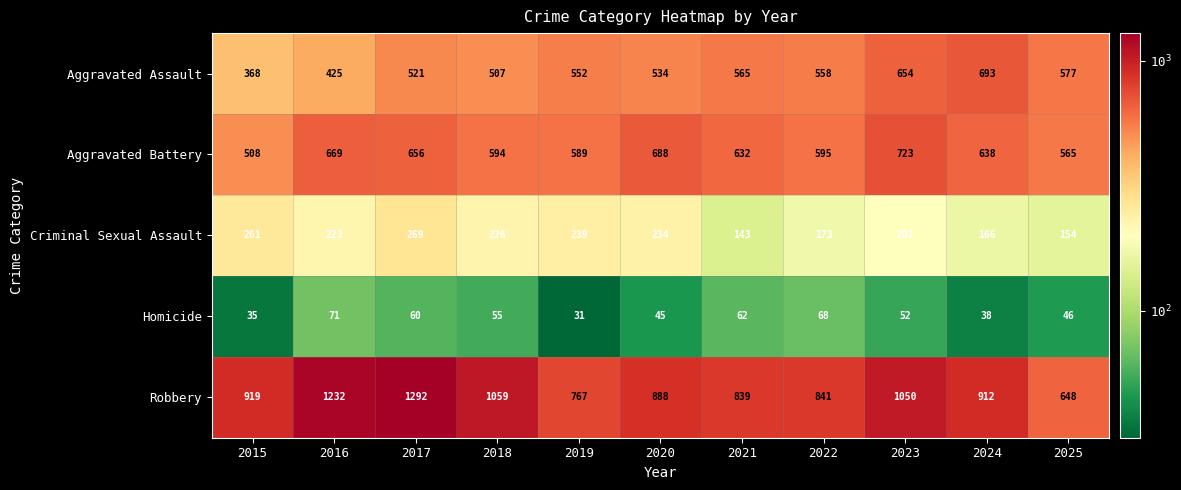

What is the smallest value displayed?

31